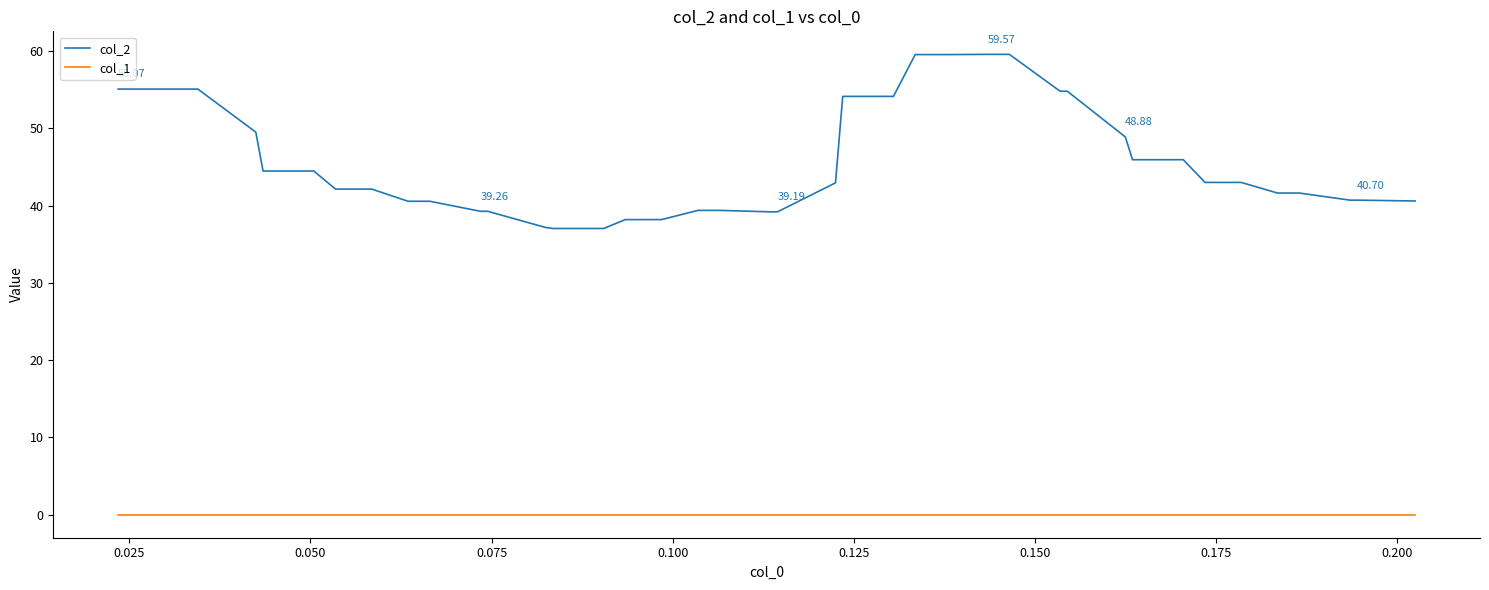

What are all the series names shown in the legend?

col_2, col_1